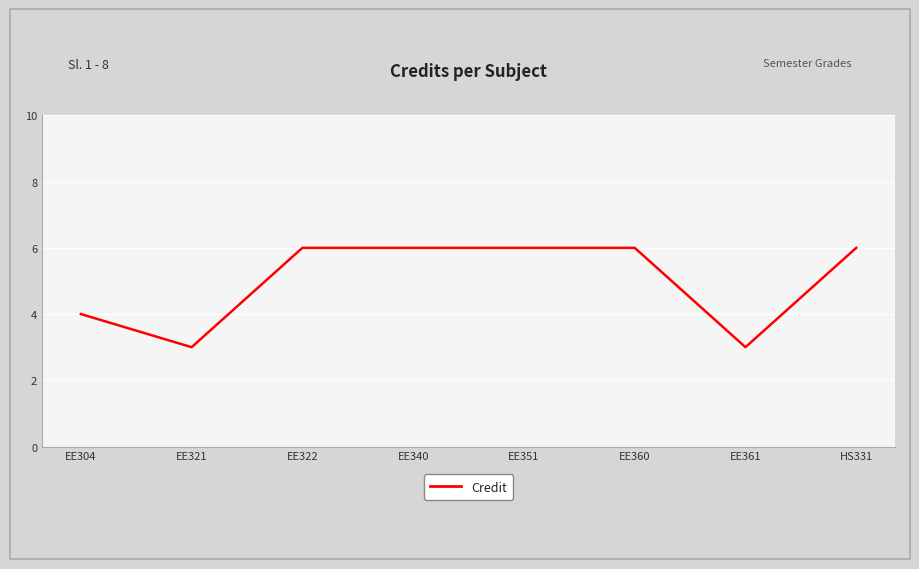

What is the sum of the values at EE340 and HS331?

12